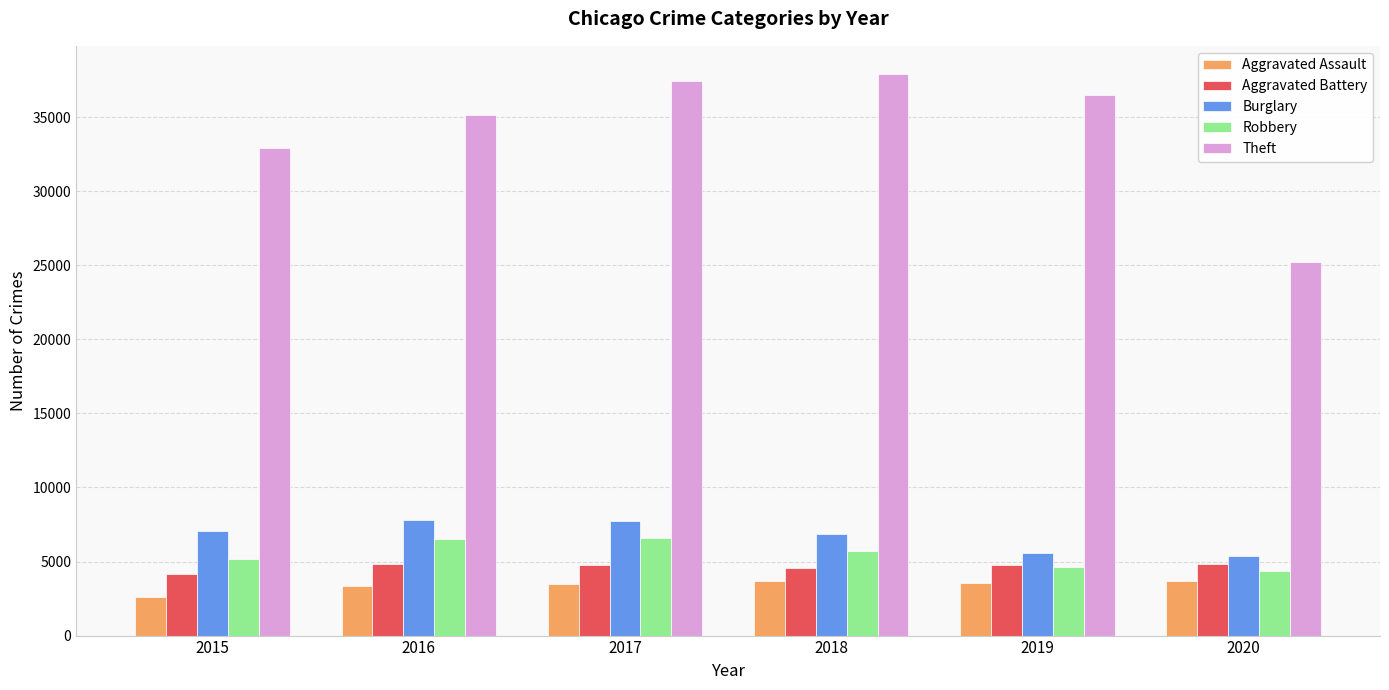

Which series has the largest range (max minus min)?

Theft